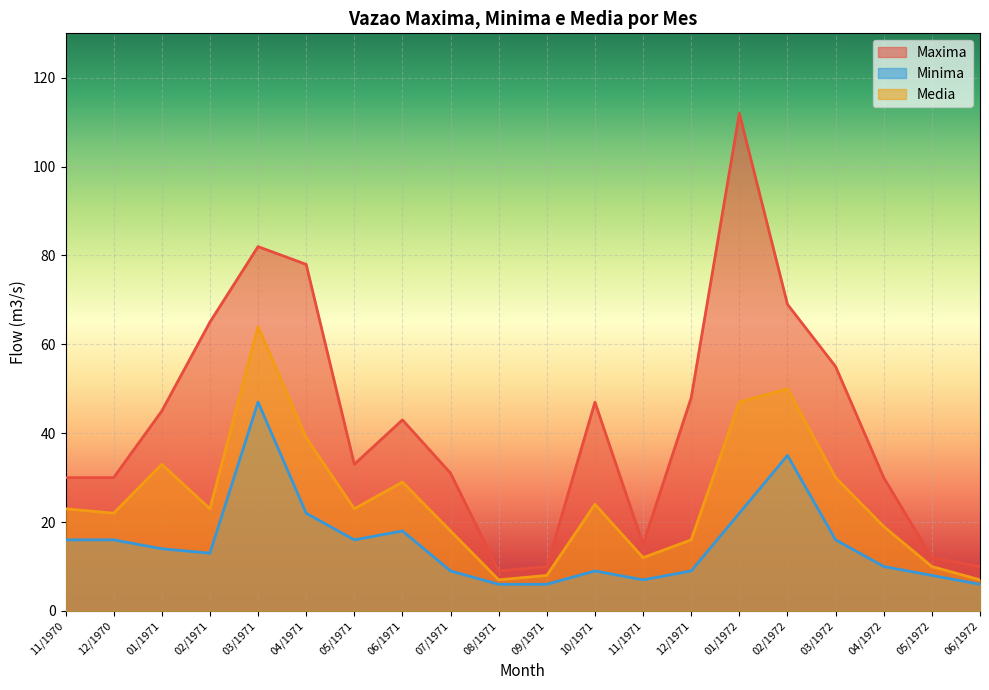

True or false: Maxima and Minima cross at least once.

False